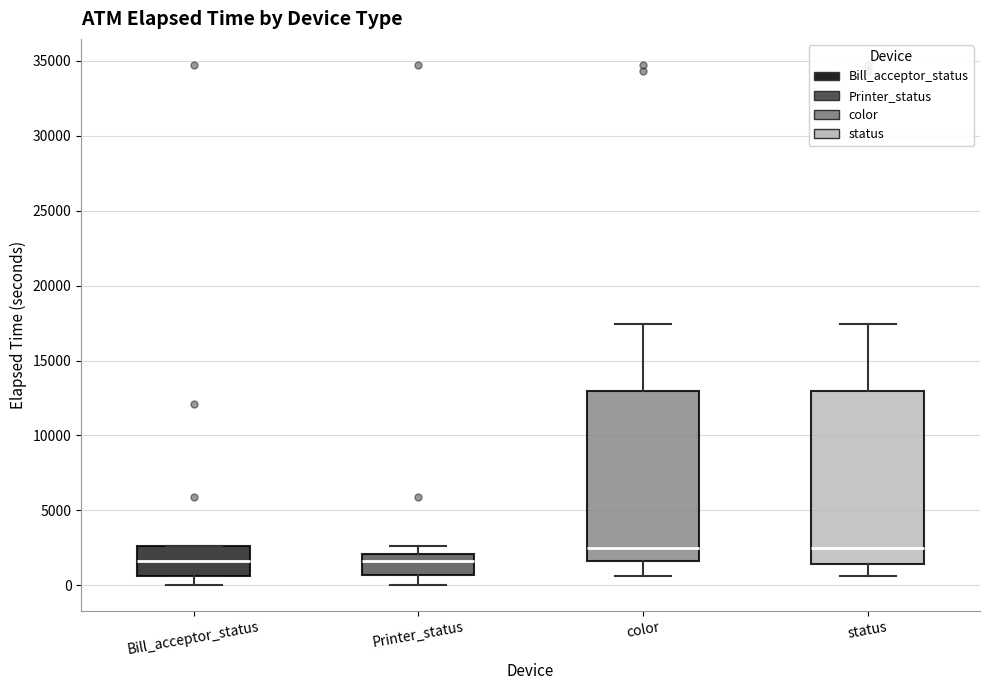

Reading left to right, read every box against the y-axis: the position of its median line, the range the box covers, and the ends of its whiskers. The values are not printed on the chart, so give them approximately, as read against the axis.

Bill_acceptor_status: median 1500, box 500 to 2500, whiskers 0 to 2500
Printer_status: median 1500, box 500 to 2000, whiskers 0 to 2500
color: median 2500, box 1500 to 13000, whiskers 500 to 17500
status: median 2500, box 1500 to 13000, whiskers 500 to 17500